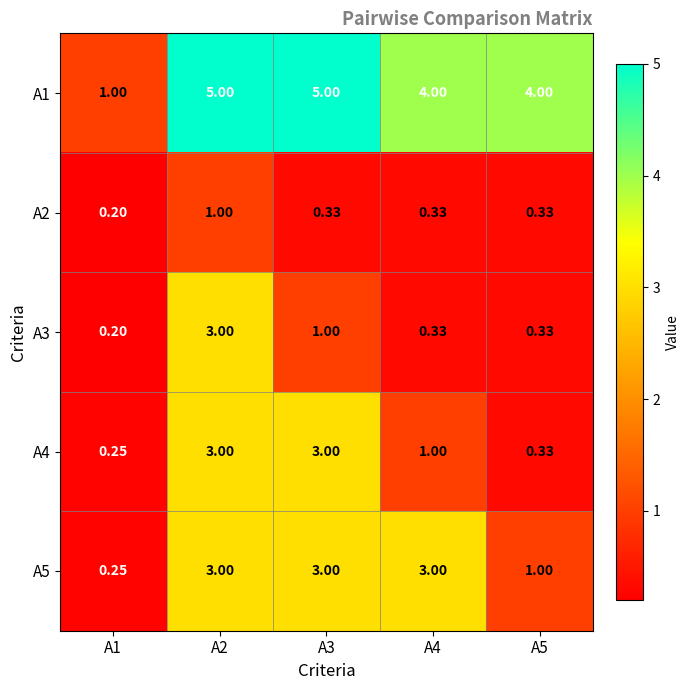

How many data points does each series have?

5